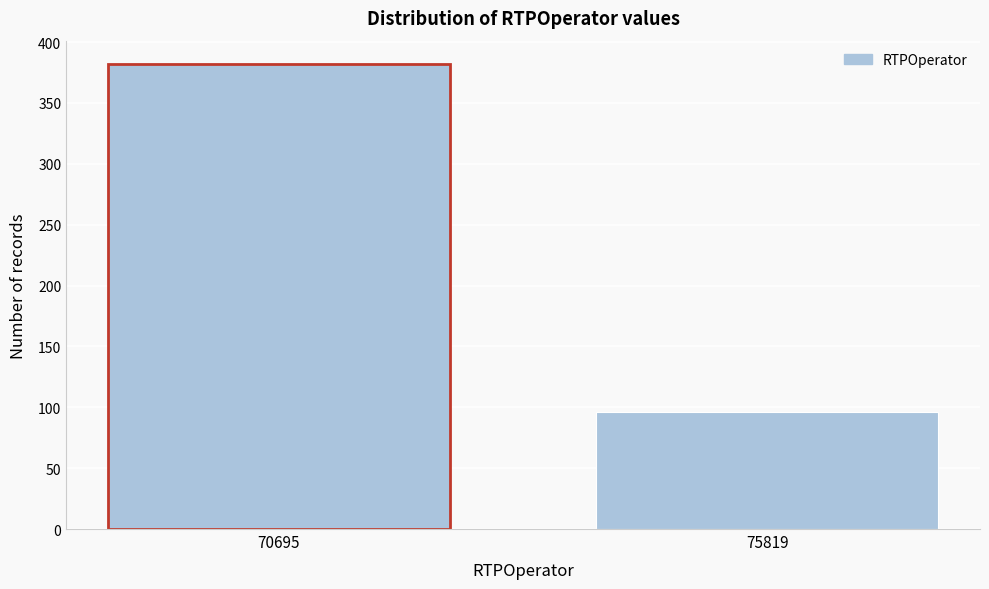

Reading left to right, extract all data points from this chart.

70695=382	75819=96